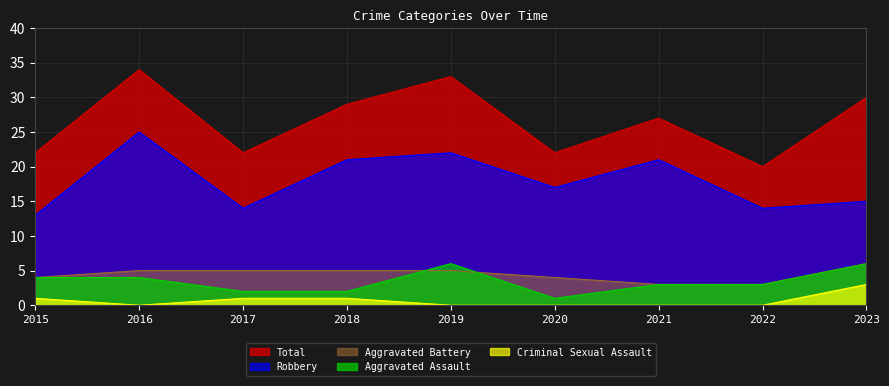

Reading left to right, what are all the values shown in this chart?

Aggravated Assault: 4	4	2	2	6	1	3	3	6
Aggravated Battery: 4	5	5	5	5	4	3	3	6
Criminal Sexual Assault: 1	0	1	1	0	0	0	0	3
Robbery: 13	25	14	21	22	17	21	14	15
Total: 22	34	22	29	33	22	27	20	30